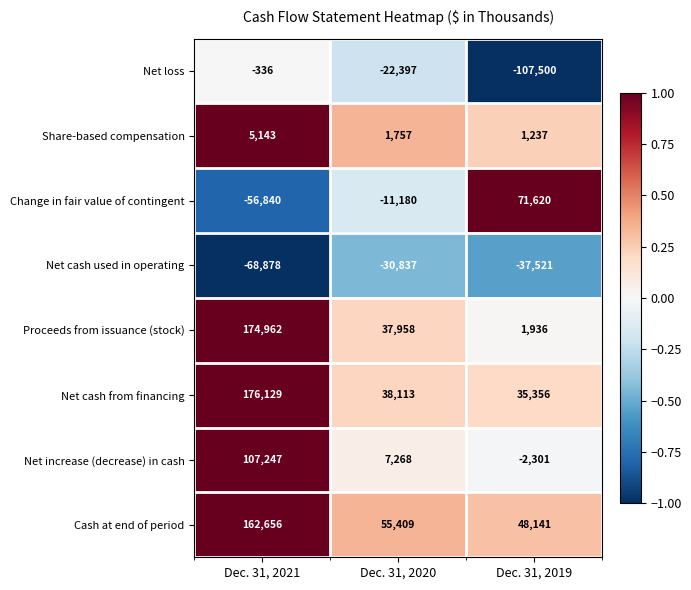

Is it true that Cash at end of period equals 78933 at Dec. 31, 2020?

False